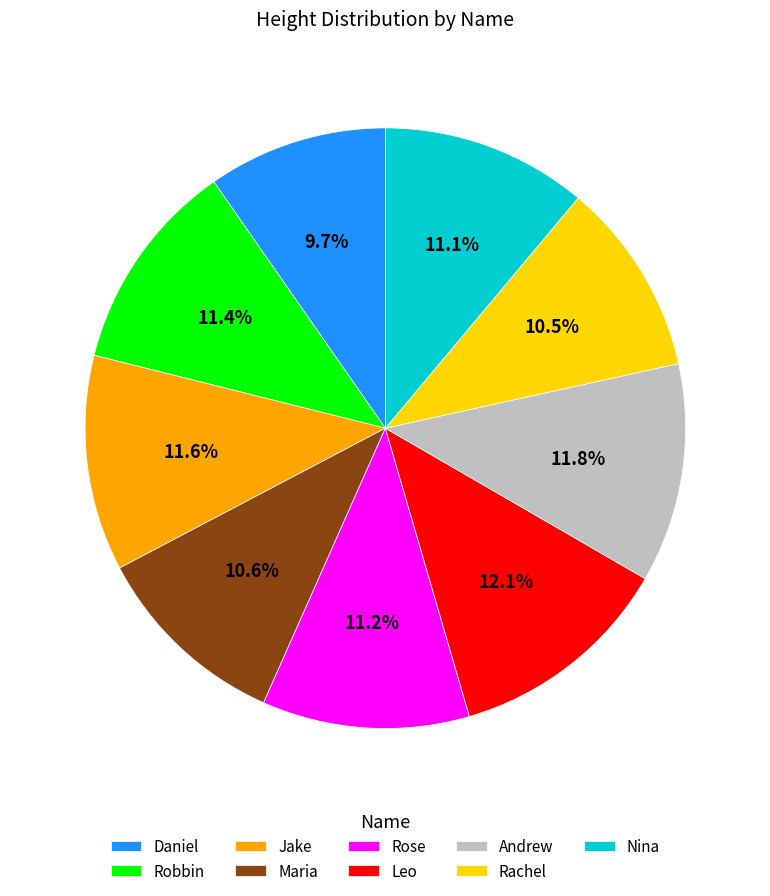

What portion of the pie excludes Nina?

88.9%